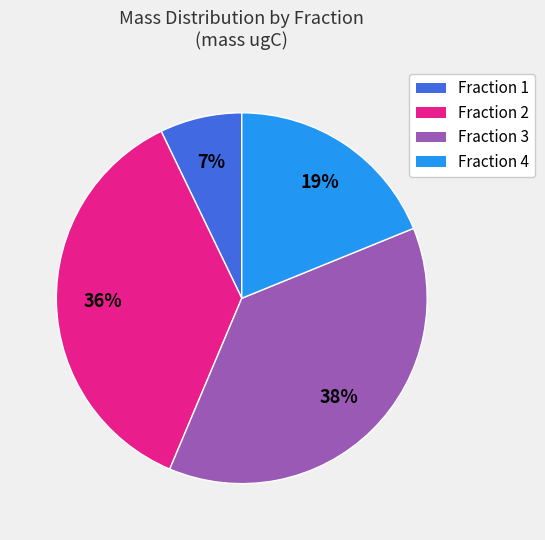

The Fraction 1 slice represents 1% of the pie. True or false?

False